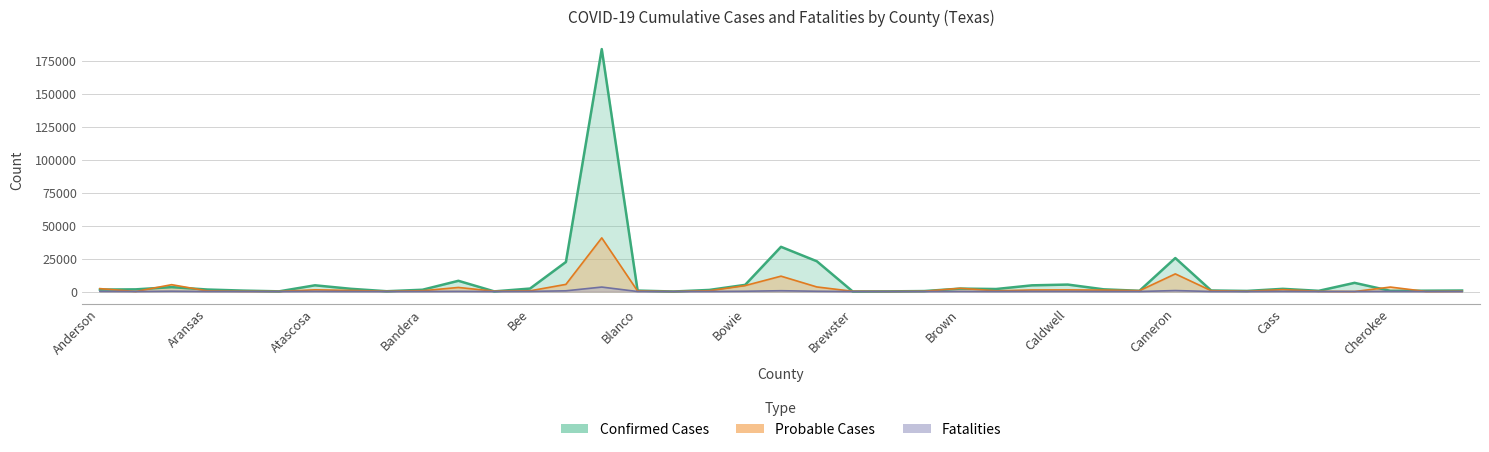

At which category does Fatalities reach its first local valley?

Andrews